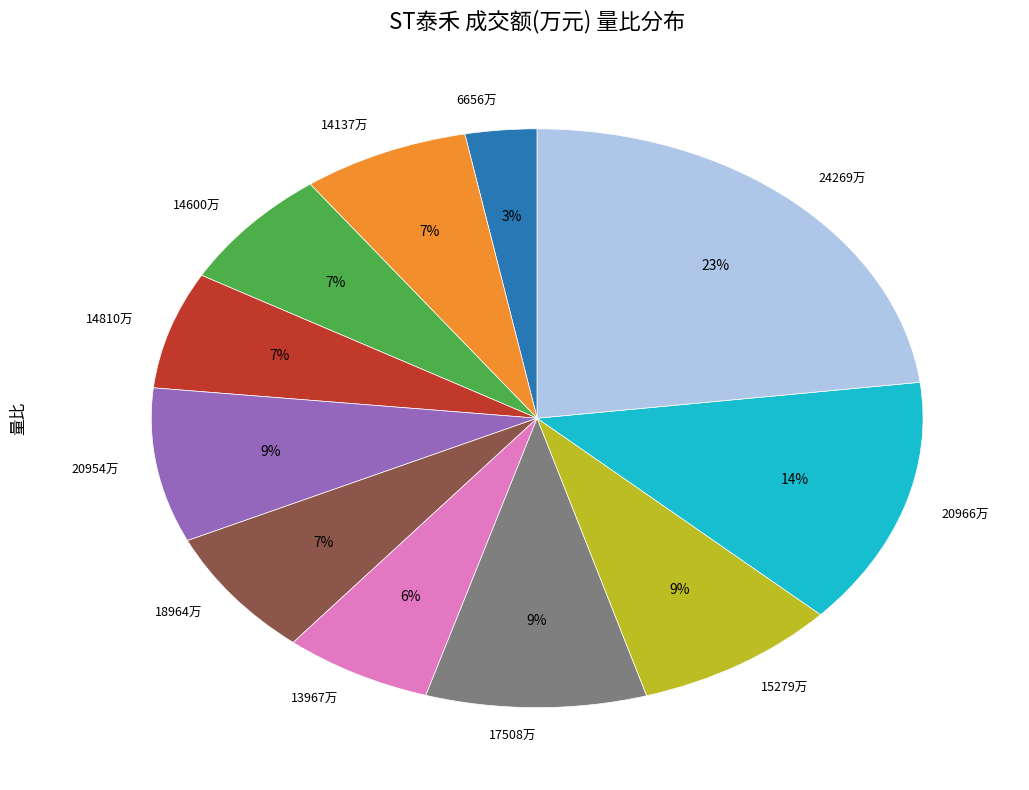

To the nearest percent, what is the average slice percentage?

9%